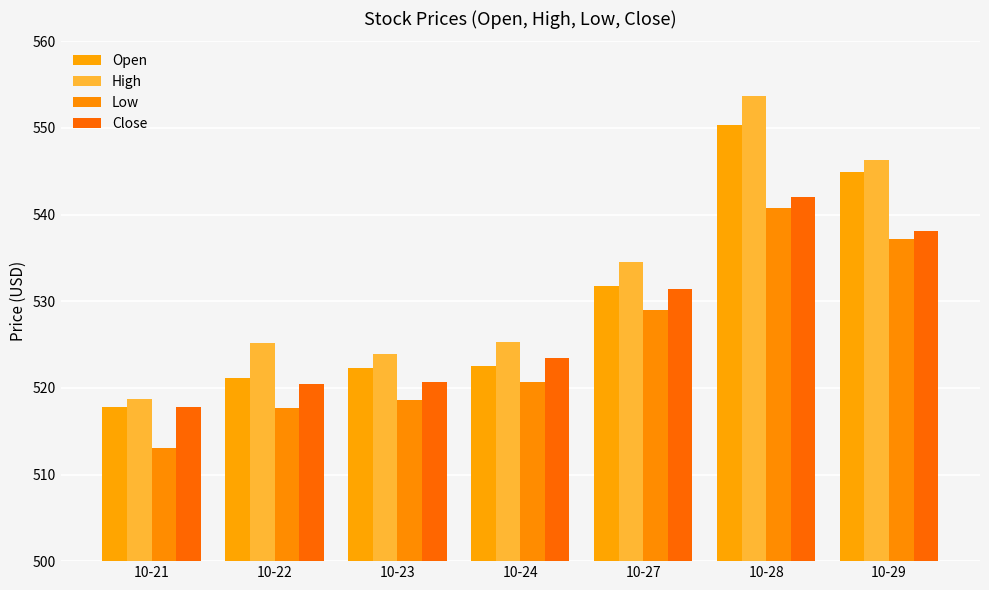

At which label is High closest to 536?

10-27